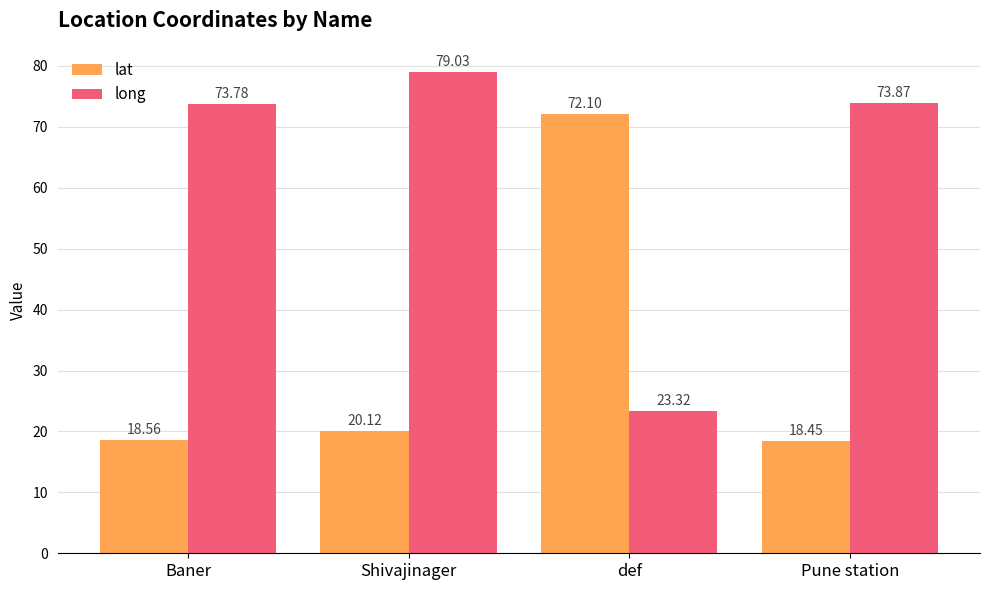

Read the lat value at Baner.

18.6